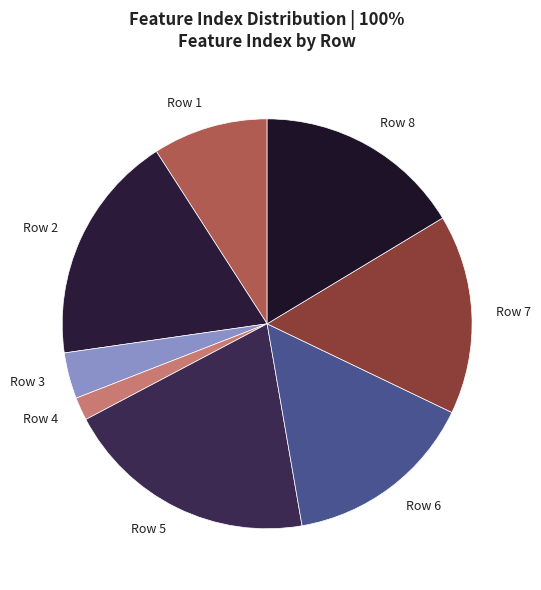

Rank the categories by value from highest to lowest.

Row 5, Row 2, Row 8, Row 7, Row 6, Row 1, Row 3, Row 4